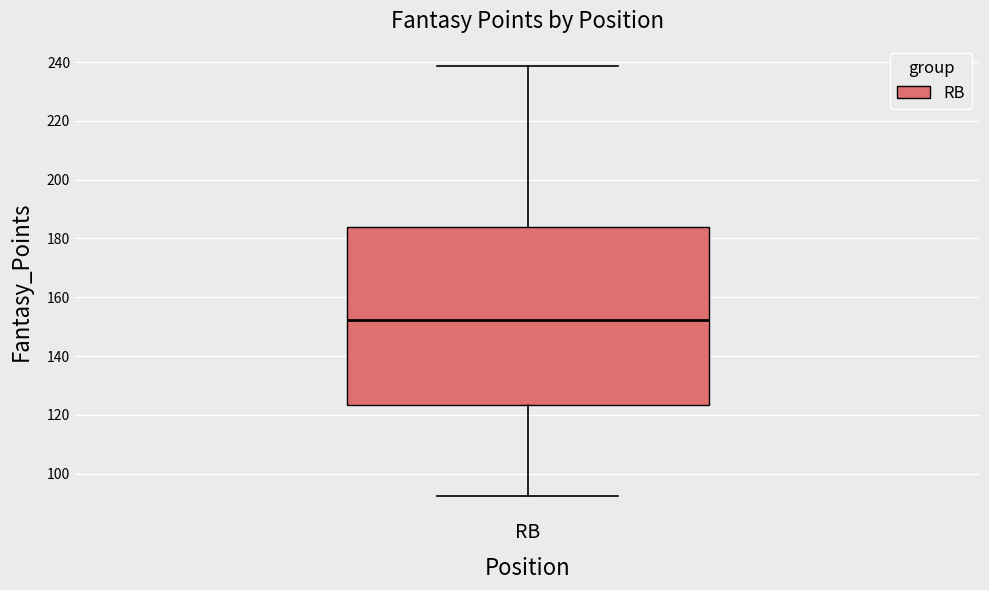

Where does the lower whisker of the box for RB end on the y-axis? The values are not printed on the chart, so give them approximately, as read against the axis.

92